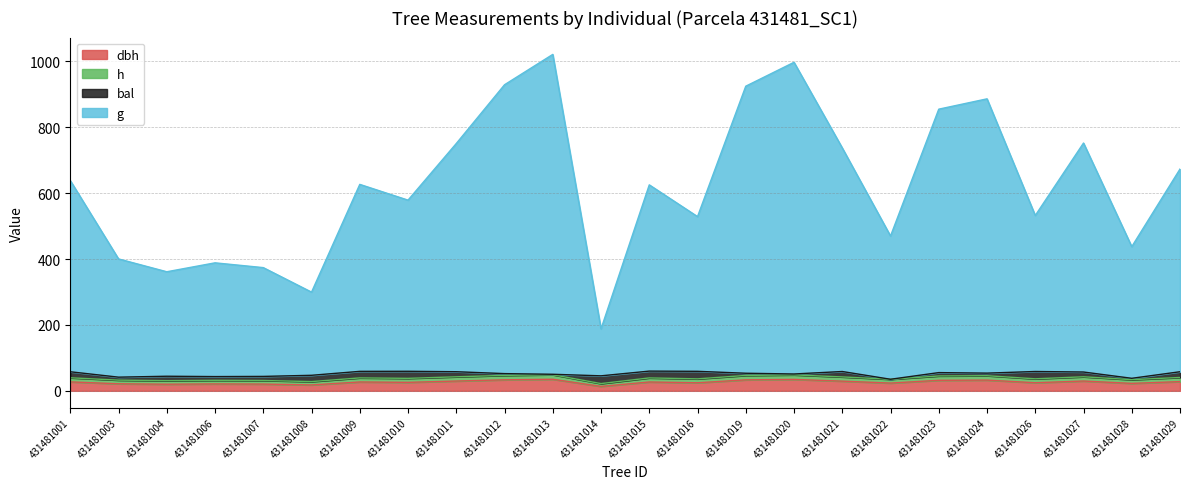

What is the average value of the g series?

624.0